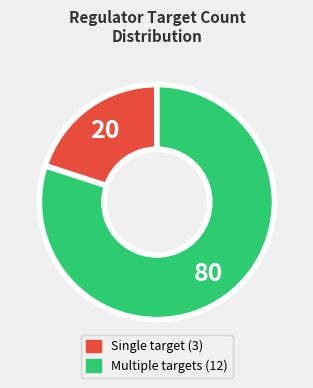

Count the number of slices in the pie.

2